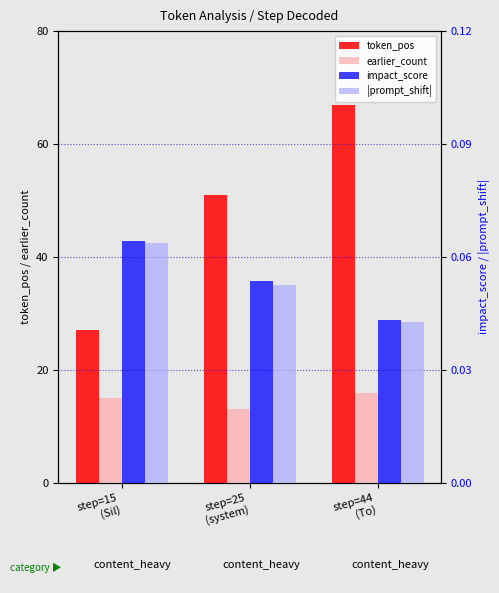

Does the chart contain stacked bars?

No